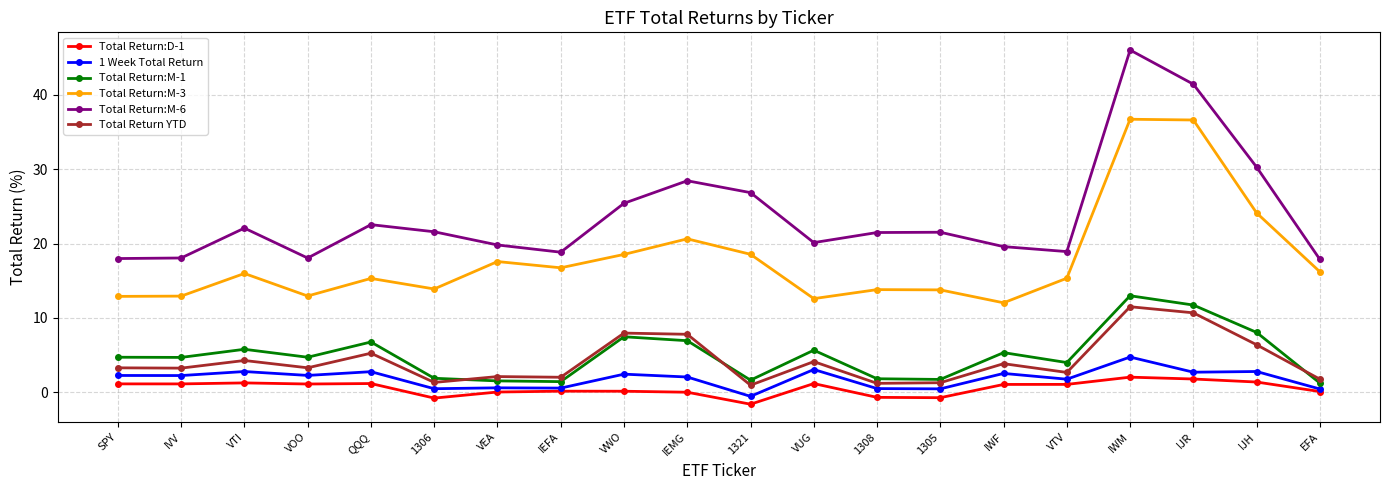

Which series has the largest total across all categories?

Total Return:M-6